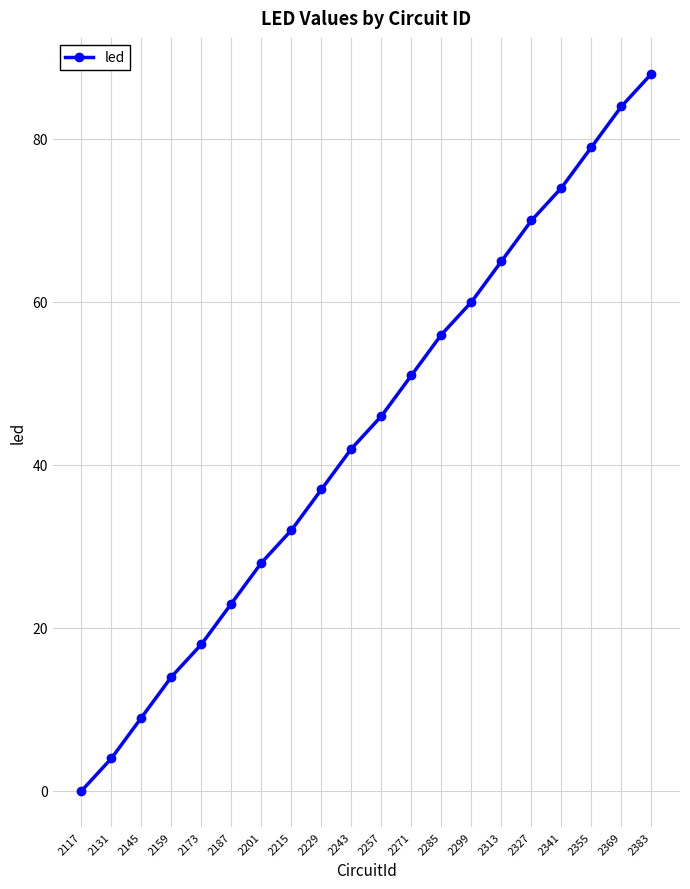

Read the value at 2215, to the nearest 5.

30